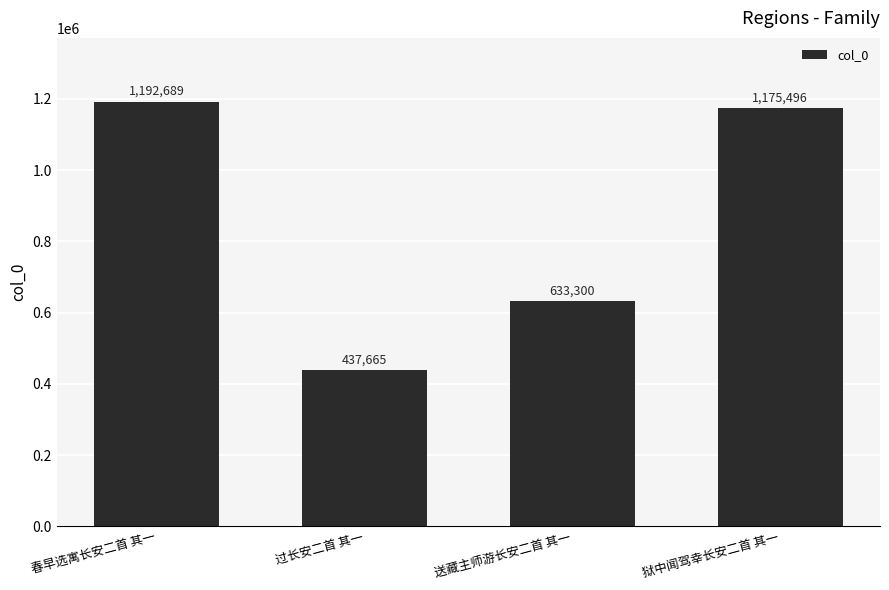

What is the sum of the values at 过长安二首 其一 and 春早选寓长安二首 其一?

1630354